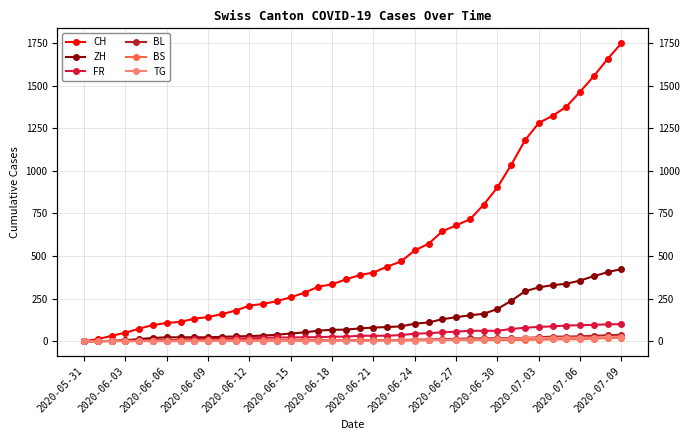

True or false: CH has a value of 406 at 2020-06-27.

False